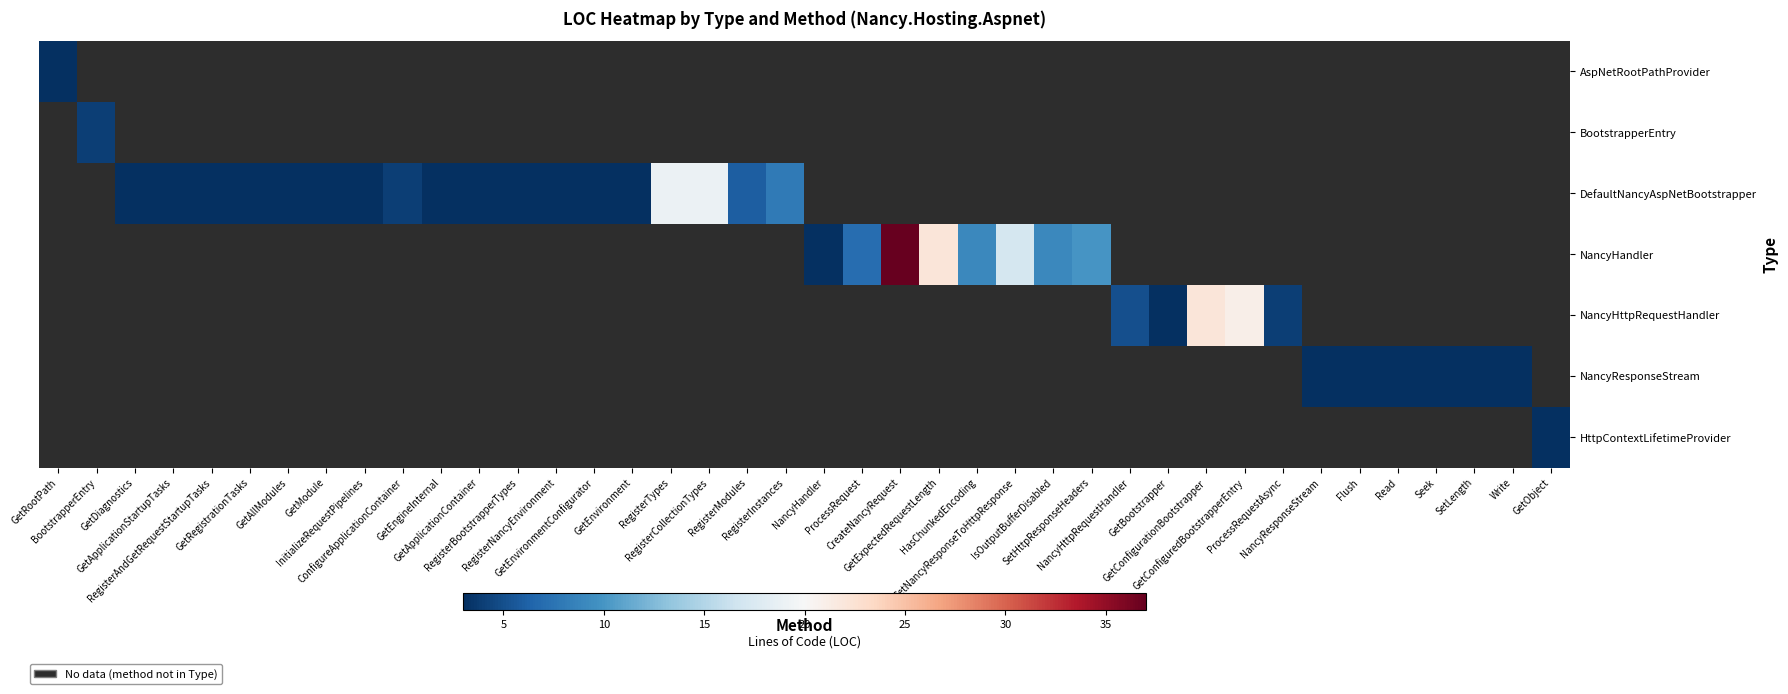

How many values in BootstrapperEntry are above zero?

1